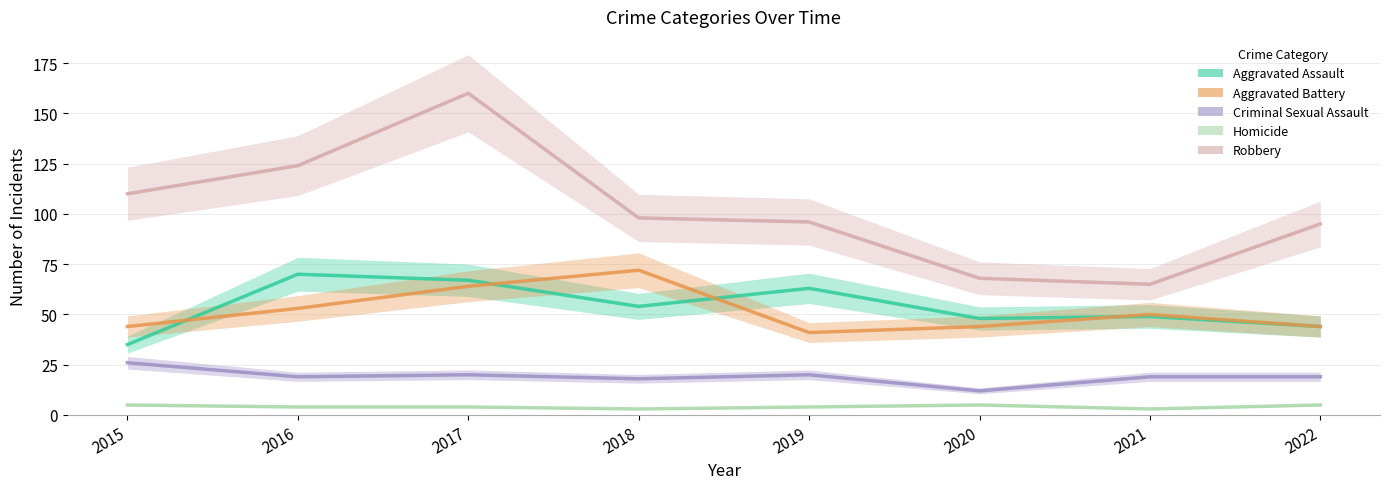

How many interior local valleys does the Criminal Sexual Assault series have?

3